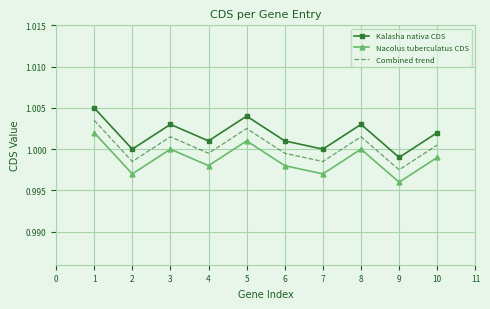

At which label is Nacolus tuberculatus CDS closest to 0?

9